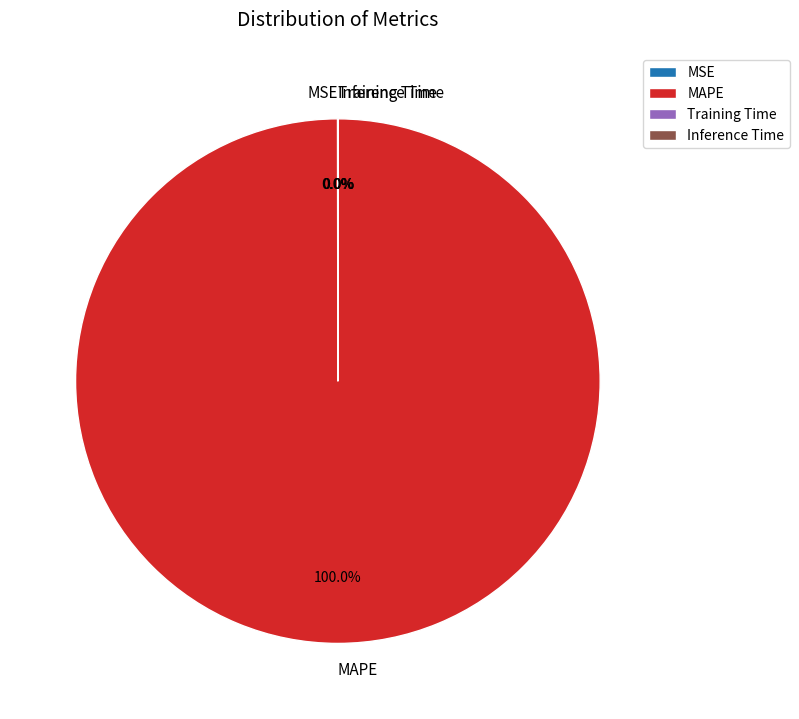

Which slice is the largest?

MAPE